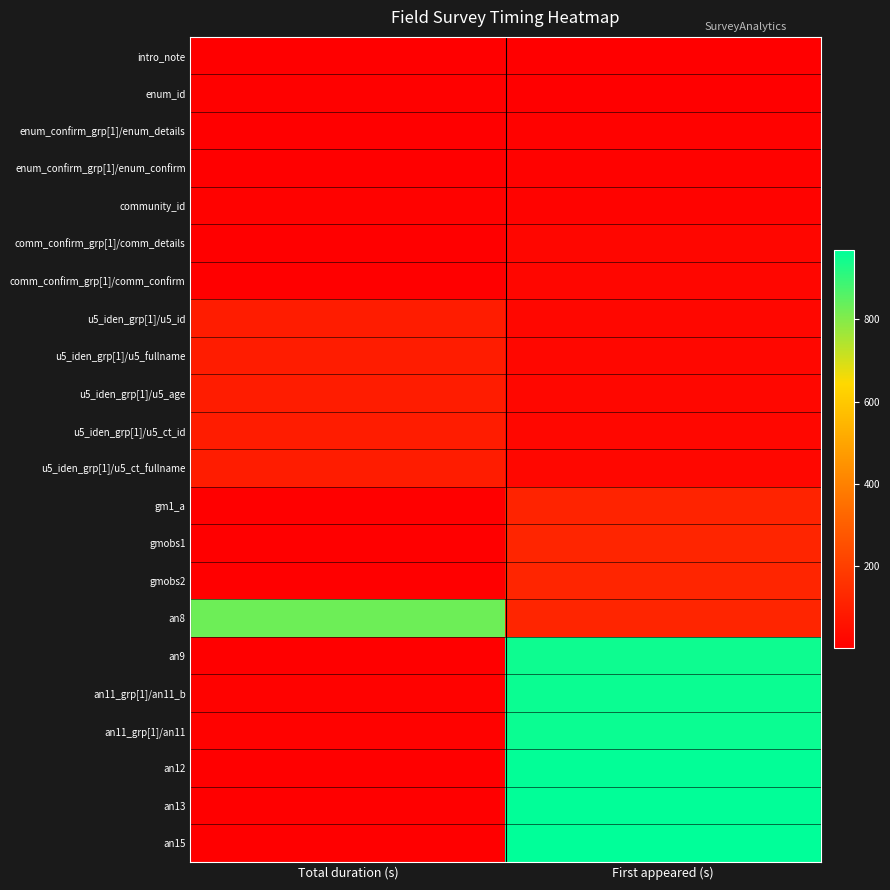

Which has a higher value, Total duration (s) or First appeared (s)?

Total duration (s)